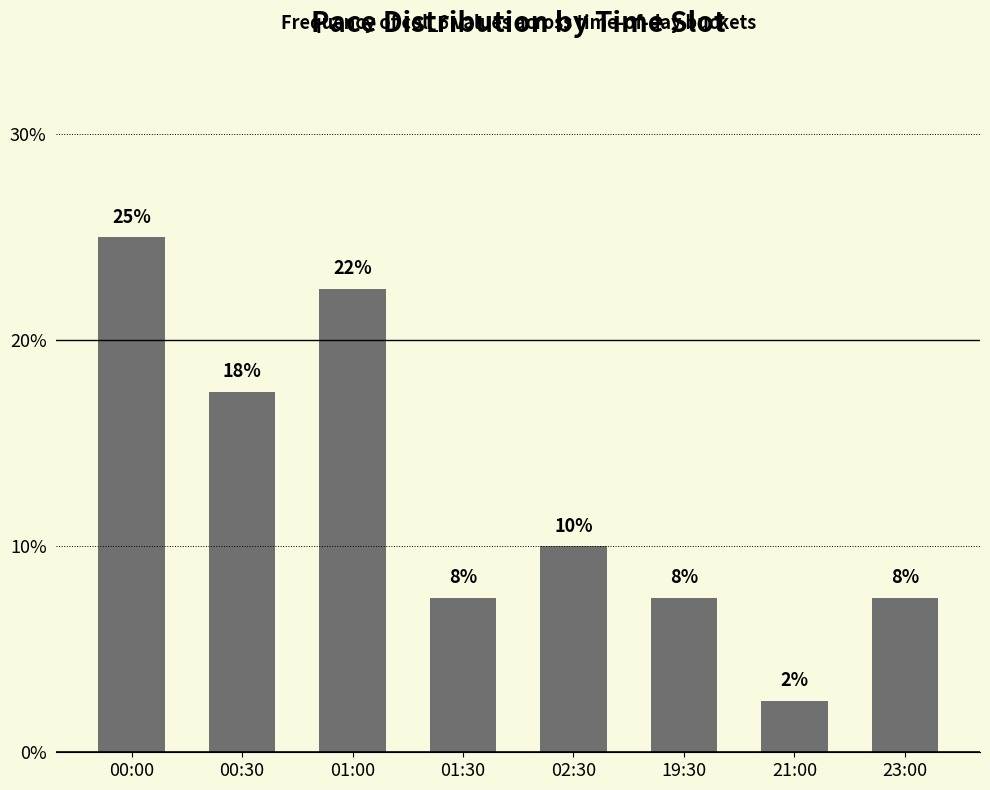

Is it true that the value at 00:00 is 0.2?

True